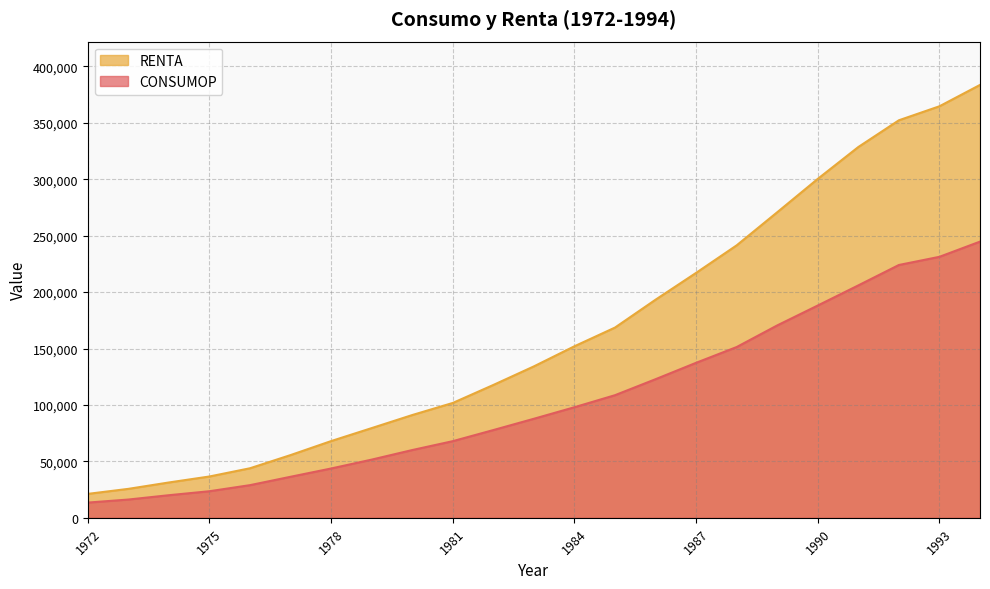

At which label is CONSUMOP closest to 129123?

1986